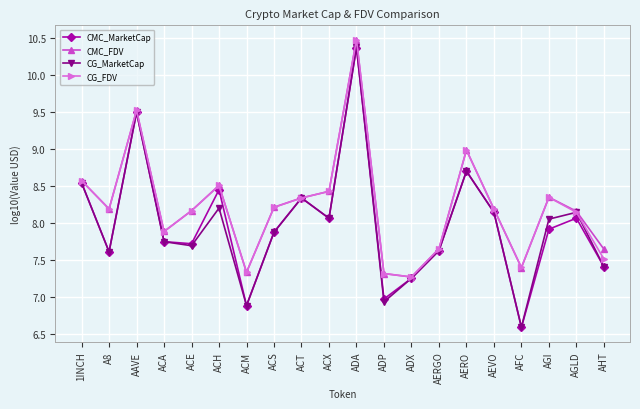

Is it true that CMC_MarketCap equals 9.9 at ACM?

False